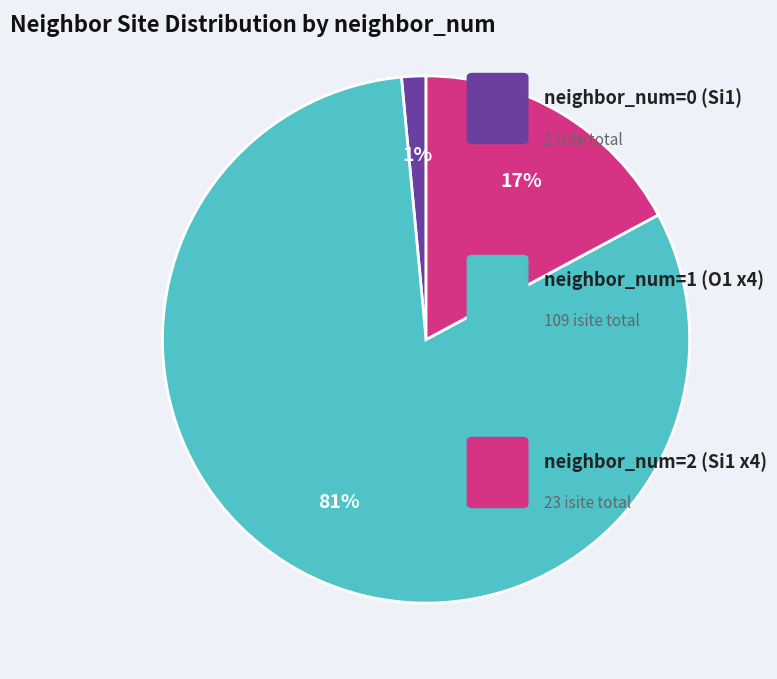

Is there a majority slice in this chart?

Yes